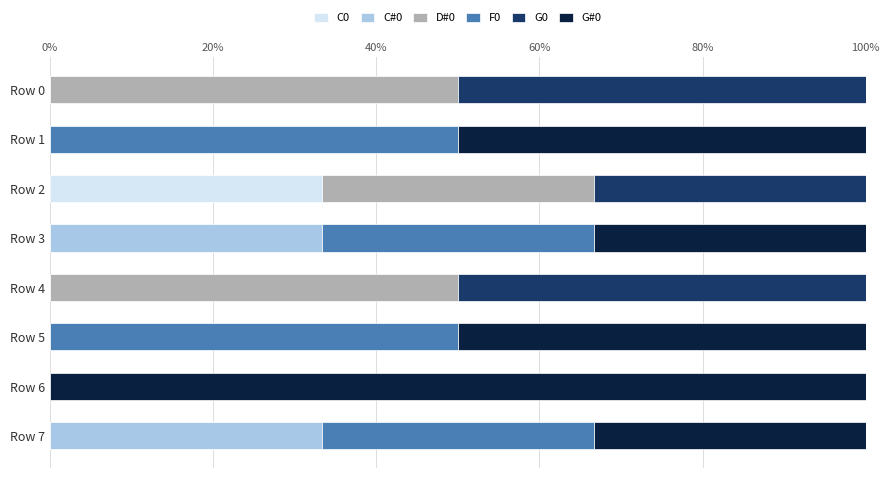

True or false: C0 has a value of 33.3 at Row 2.

True